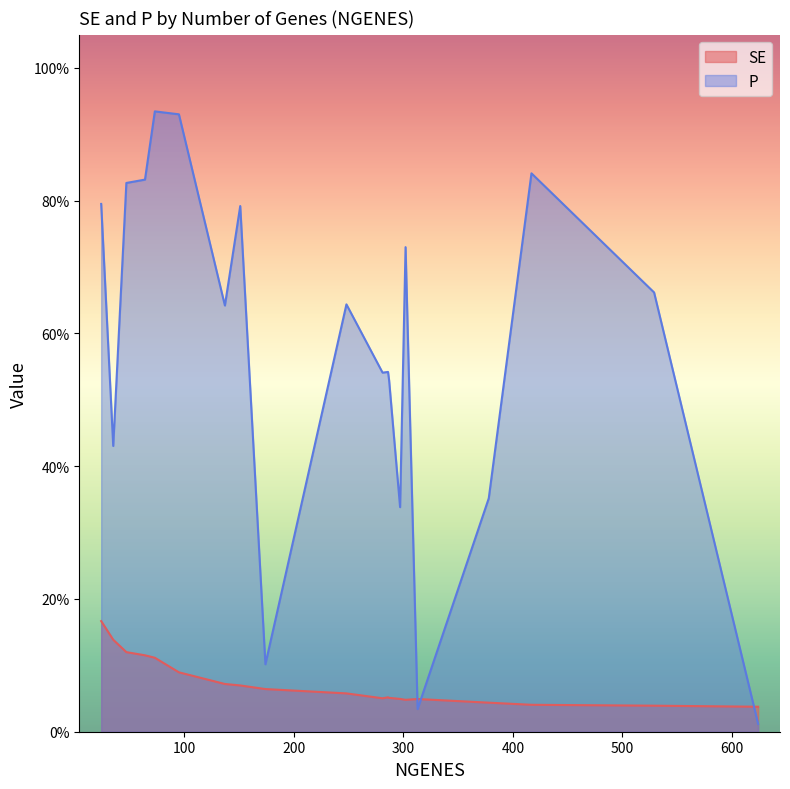

What are all the series names shown in the legend?

SE, P